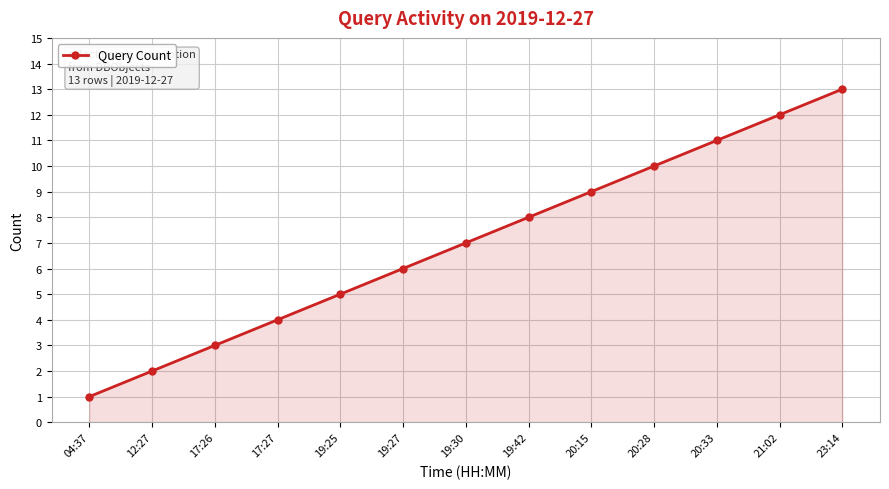

What is the sum of the values at 17:27 and 12:27?

6